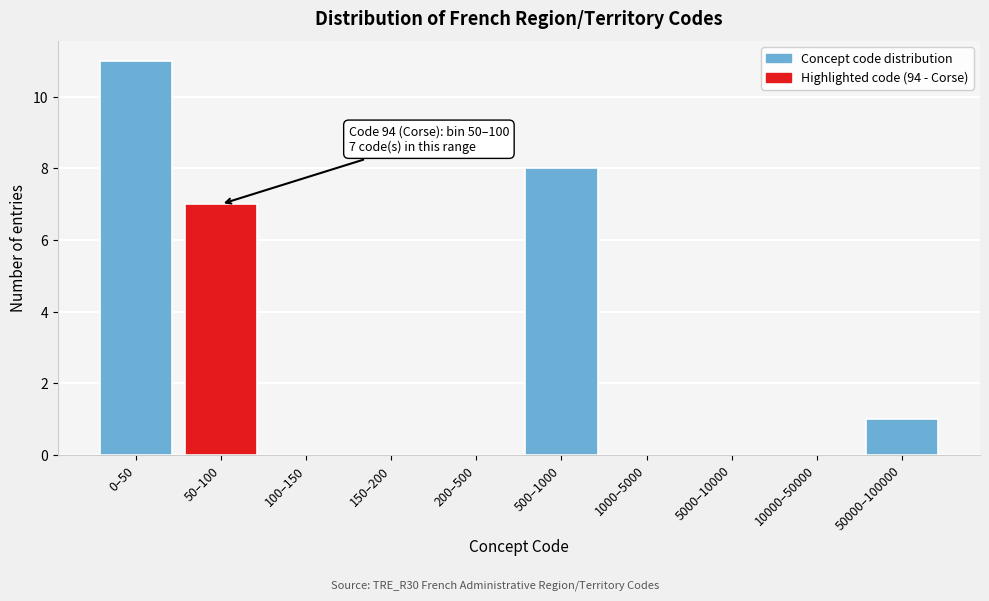

Reading right to left, transcribe all the data shown in this chart.

50000–100000=1	10000–50000=0	5000–10000=0	1000–5000=0	500–1000=8	200–500=0	150–200=0	100–150=0	50–100=7	0–50=11